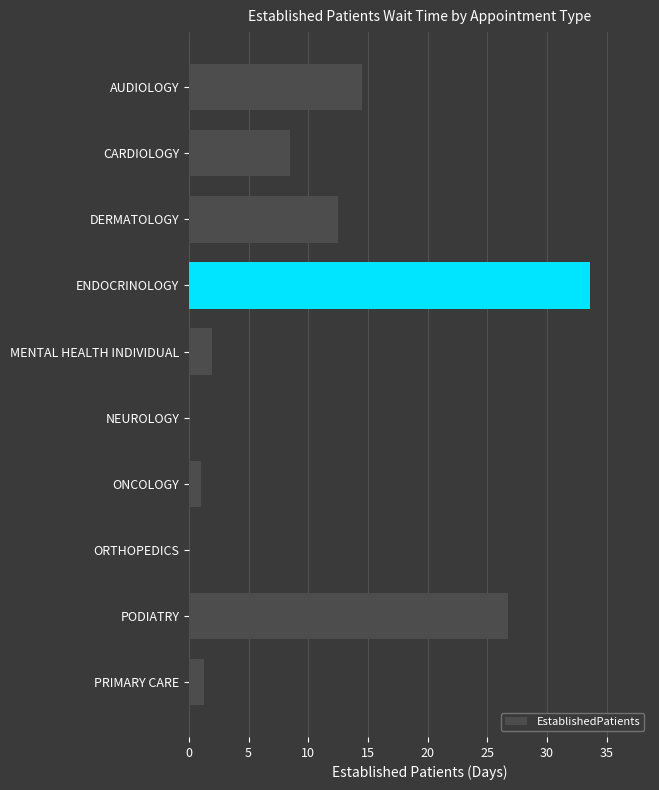

What is the change in value from MENTAL HEALTH INDIVIDUAL to ONCOLOGY?

-0.9